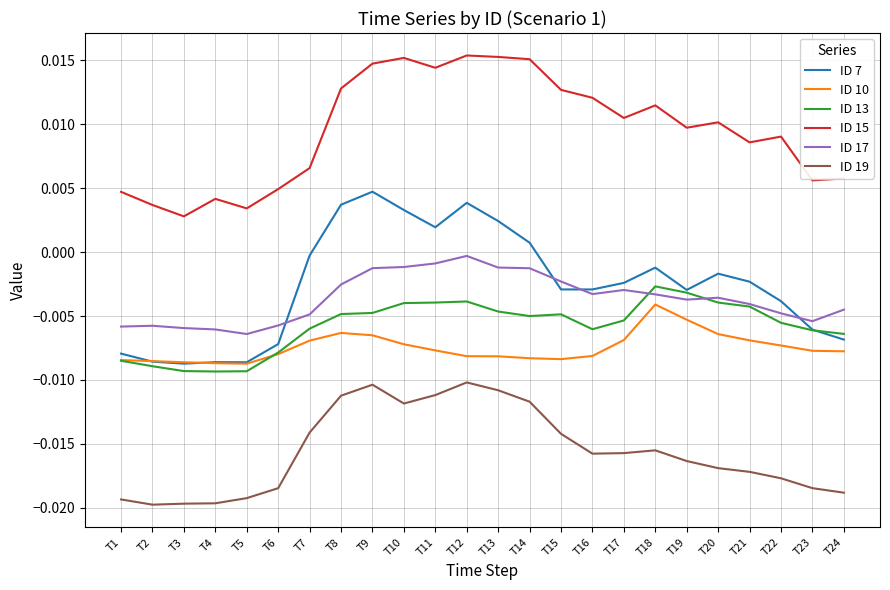

True or false: ID 10 and ID 17 cross at least once.

False